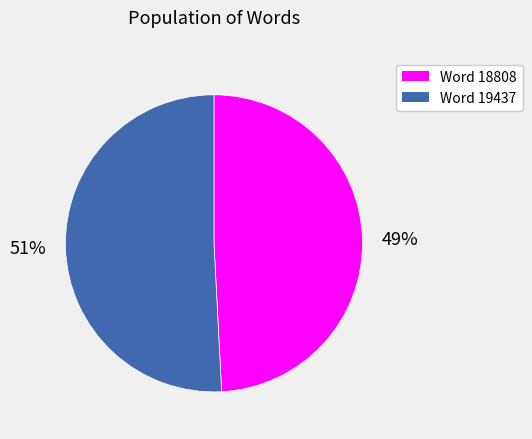

How many segments does this pie chart have?

2